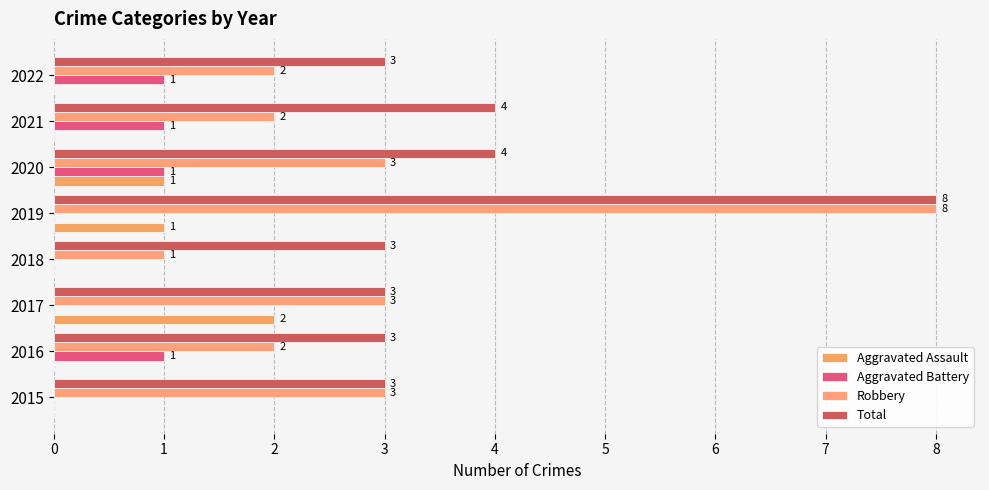

Count the number of categories in the chart.

8